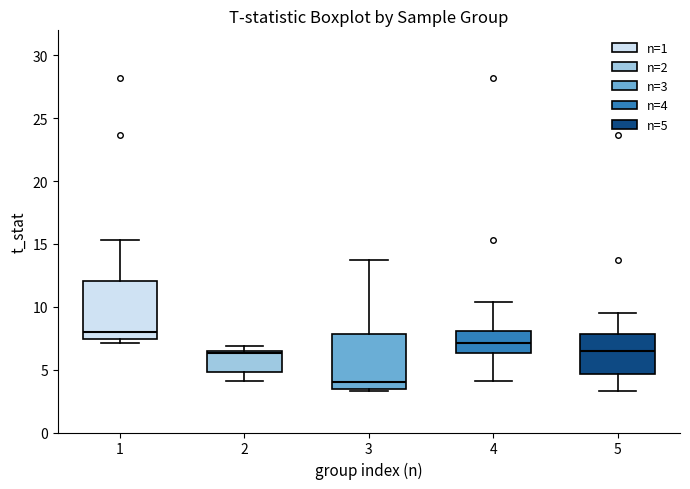

Which box's median line is the lowest?

3